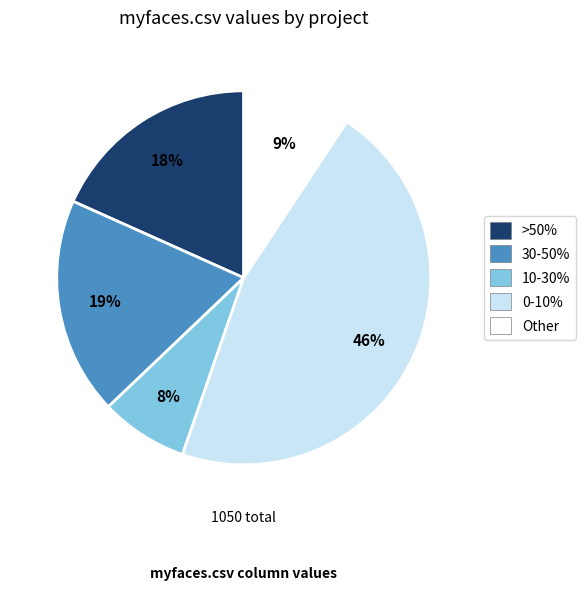

How many slices are in this pie chart?

5